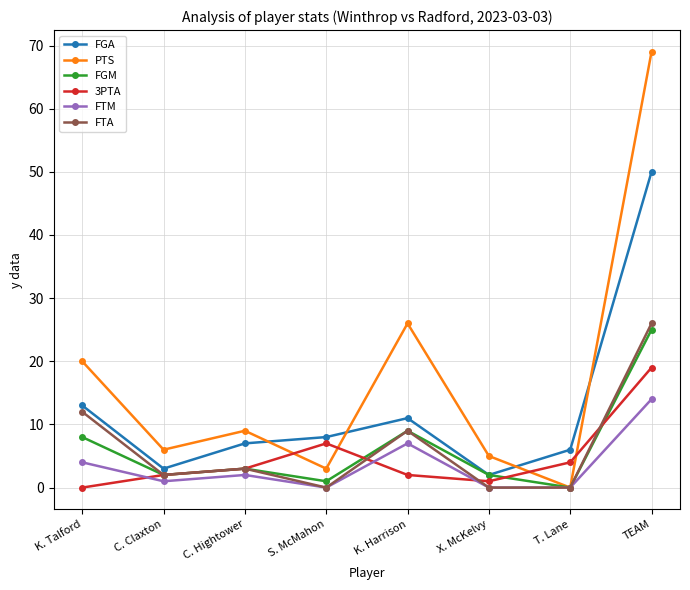

What is the difference between the highest and lowest values at C. Hightower?

7